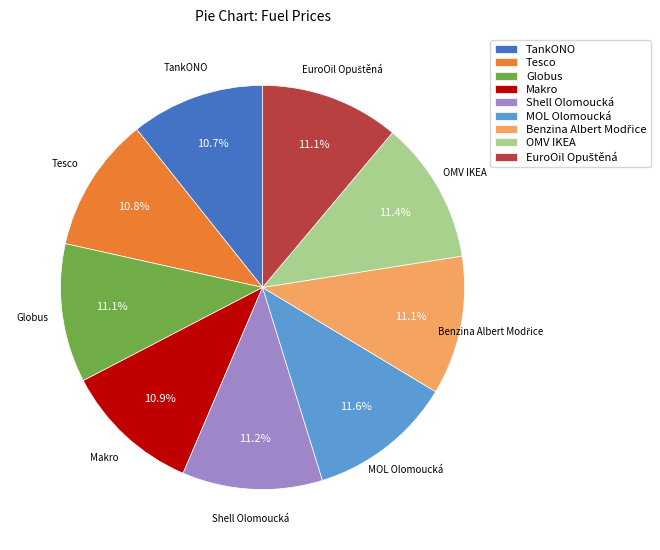

How many slices are in this pie chart?

9